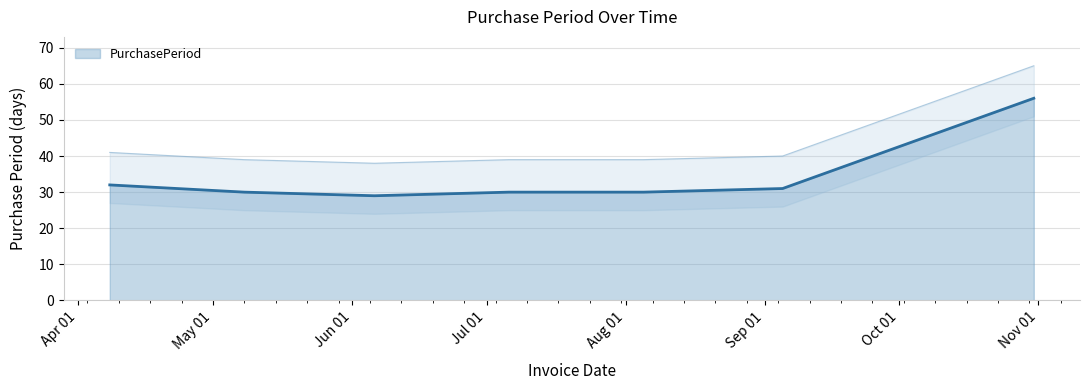

What is the difference between the maximum and minimum values?

27